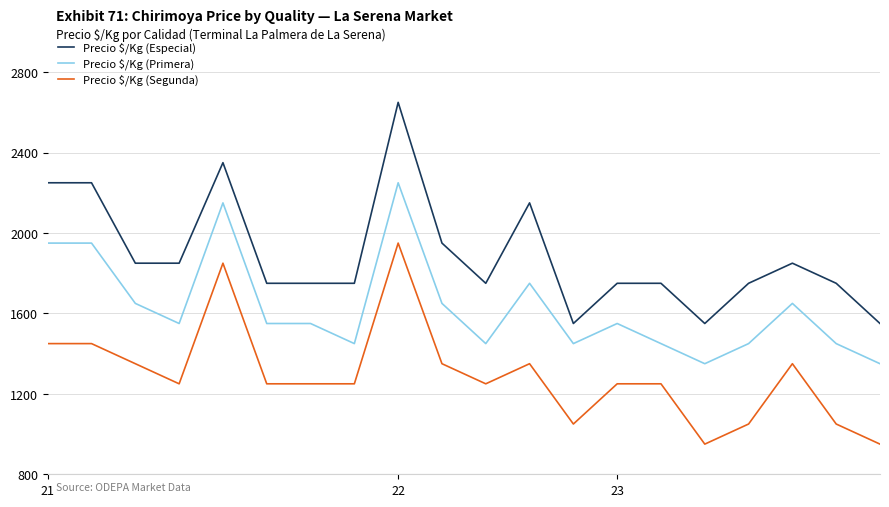

True or false: Precio $/Kg (Primera) and Precio $/Kg (Segunda) cross at least once.

False